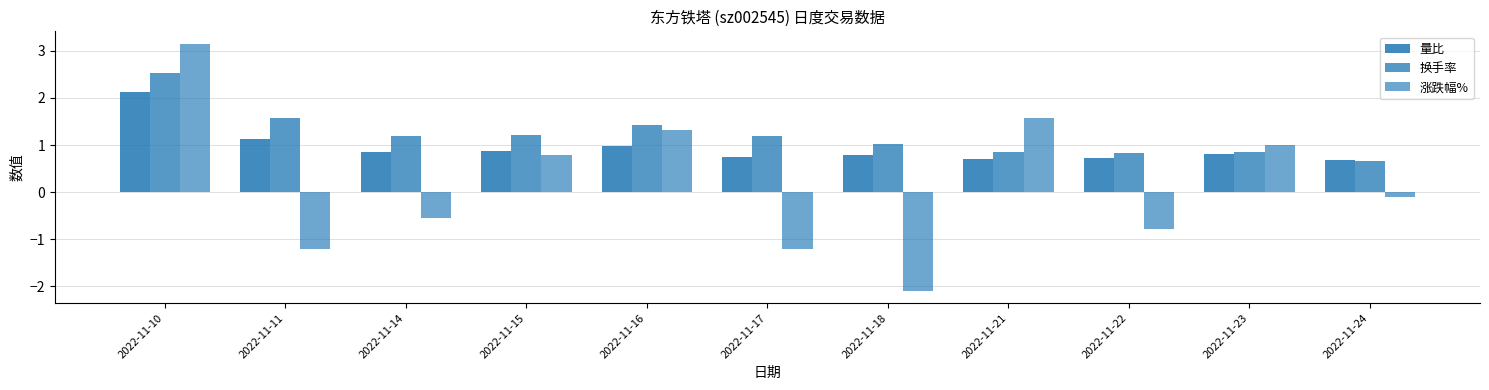

Read the 换手率 value at 2022-11-16.

1.4